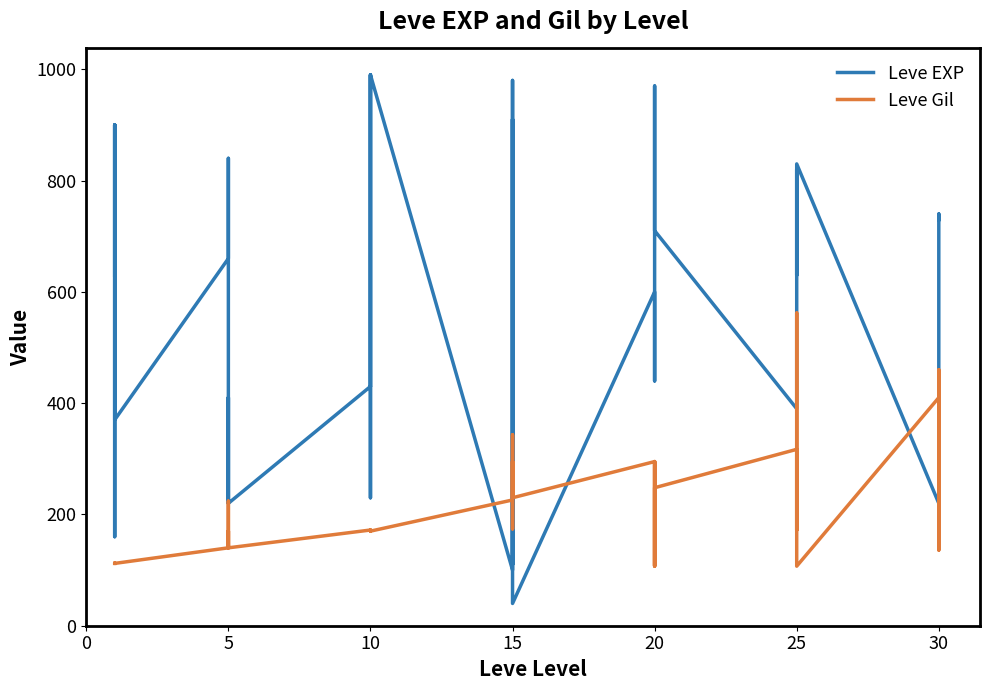

How many lines are shown in the chart?

2